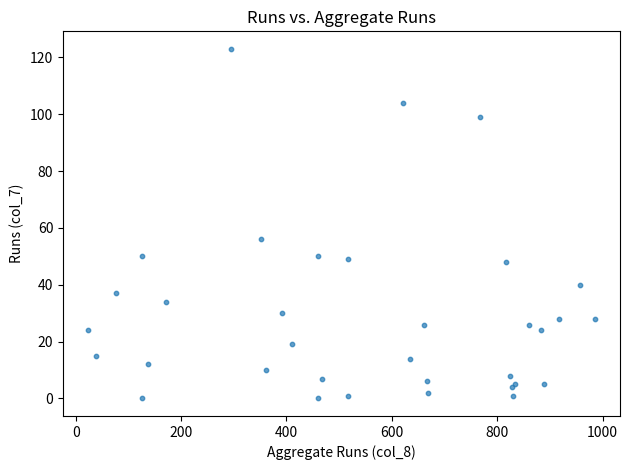

What Y value in the scatter plot is closest to 61?

56